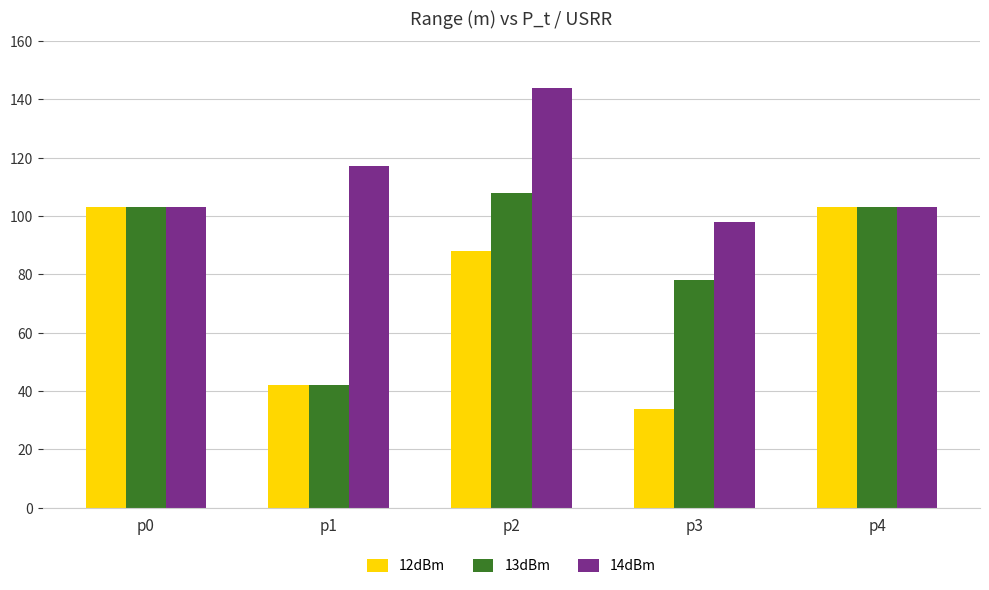

The value of 13dBm at p1 is 65. True or false?

False